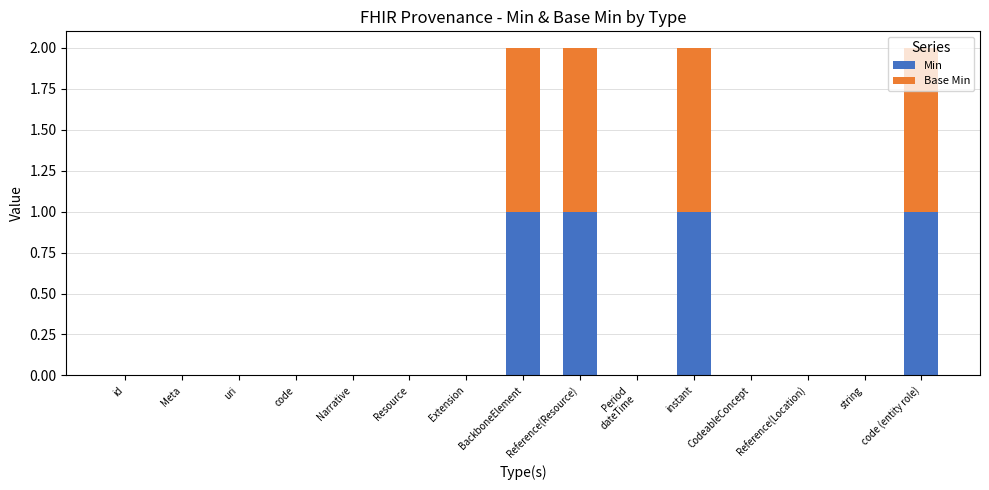

How many series are shown in this chart?

2